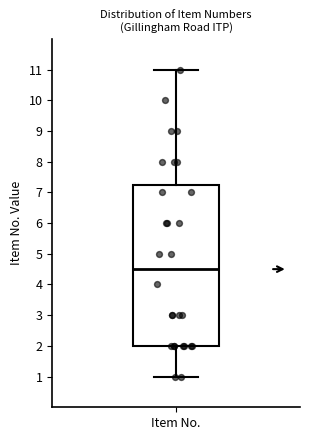

Where does the upper whisker of the box for Item No. end on the y-axis? The values are not printed on the chart, so give them approximately, as read against the axis.

11.0